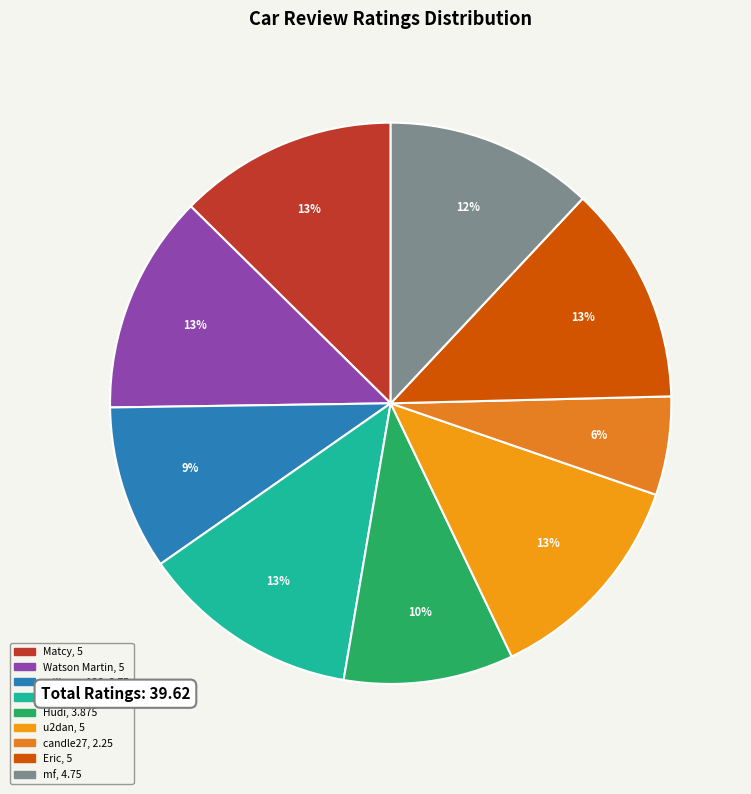

To the nearest percent, what is the difference between the largest and smallest slice percentages?

7%